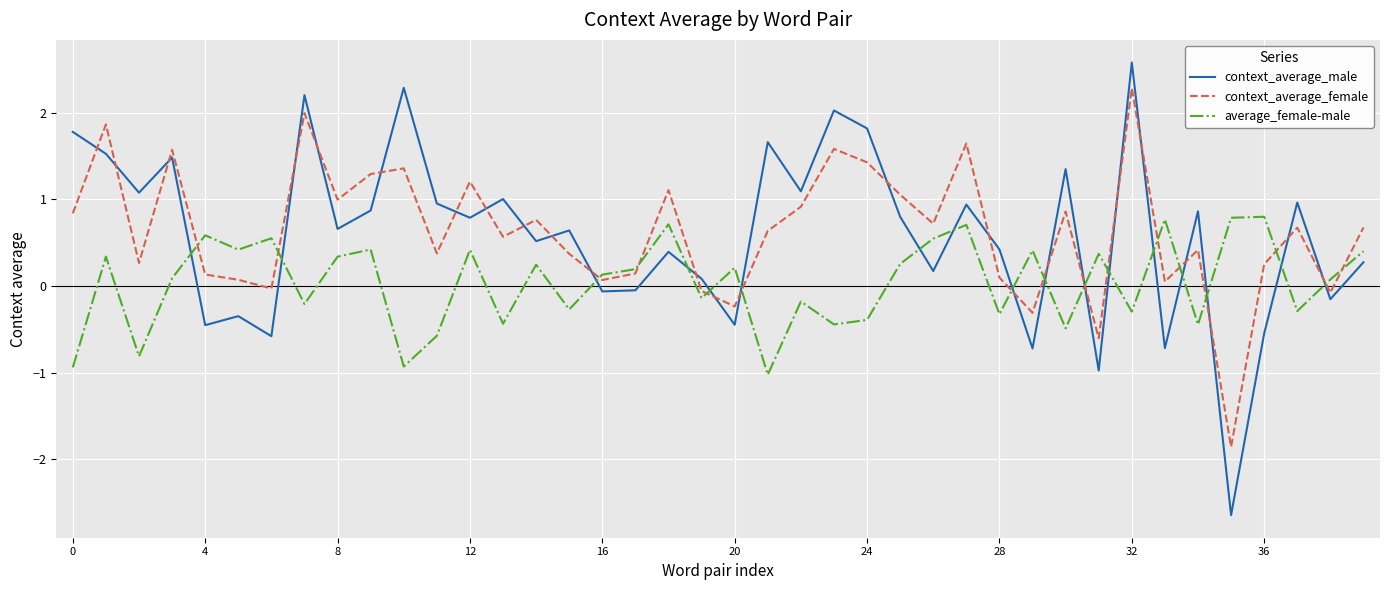

What is the lowest value of the average_female-male series?

-1.0